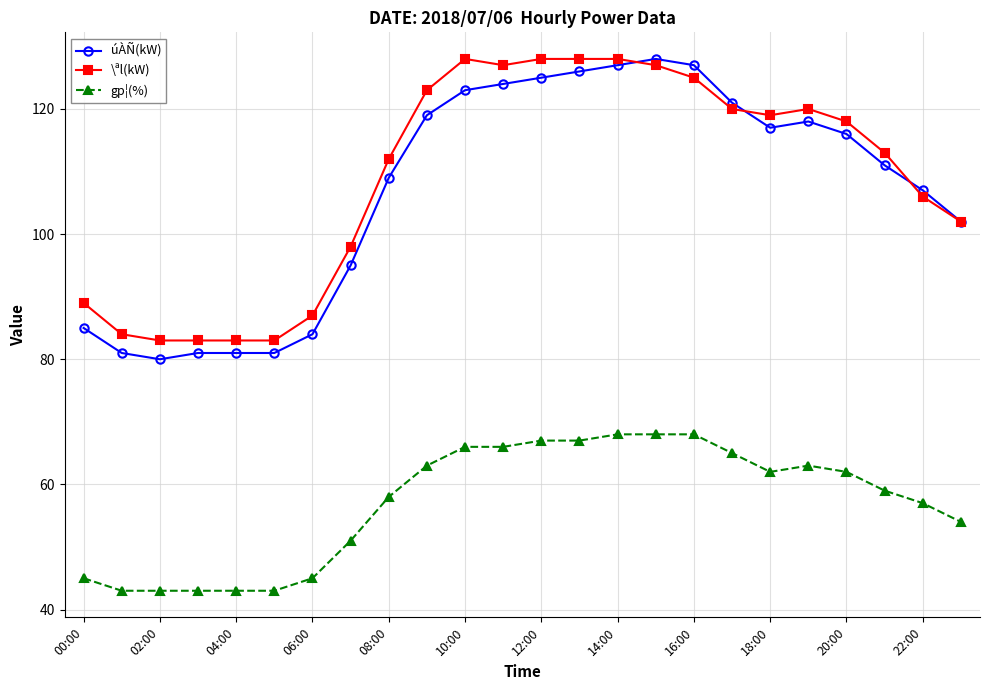

Which series has the largest range (max minus min)?

úÀÑ(kW)